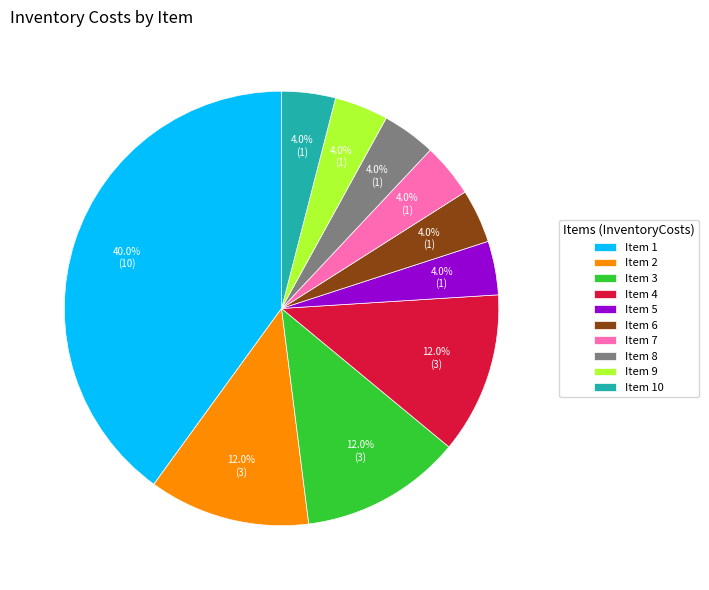

What is the ratio of the value at Item 5 to the value at Item 8?

1.0